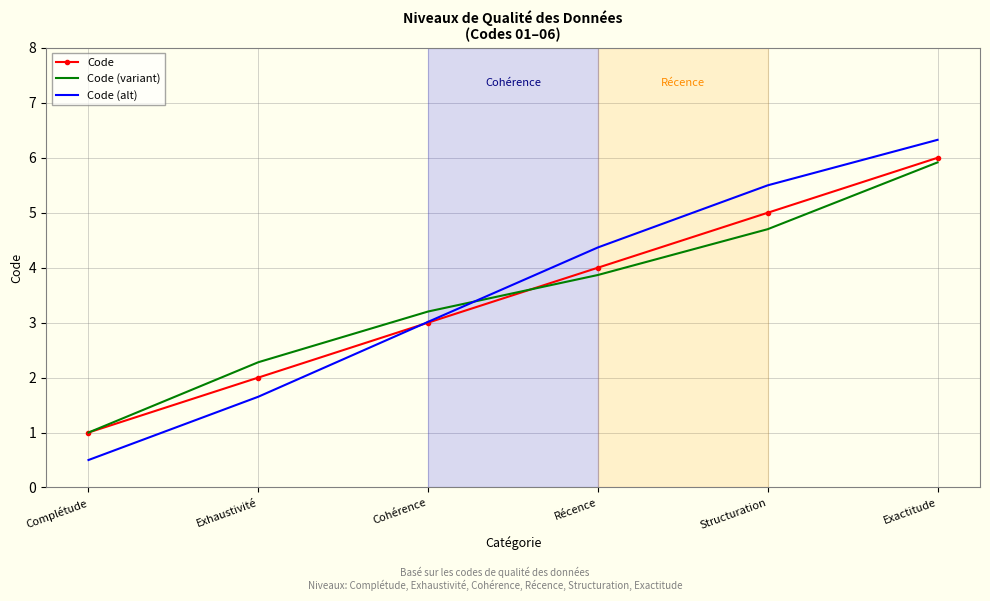

Between Cohérence and Récence, which series saw the biggest shift?

Code (alt)